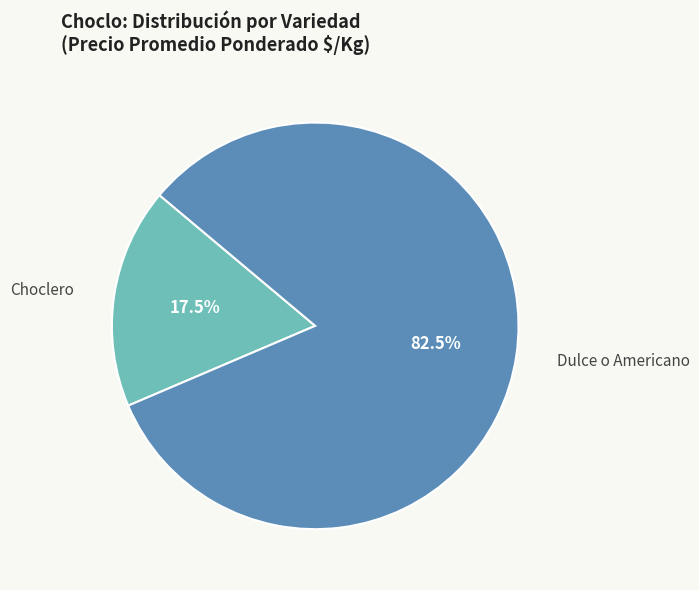

To the nearest percent, what is the difference between the largest and smallest slice percentages?

65%